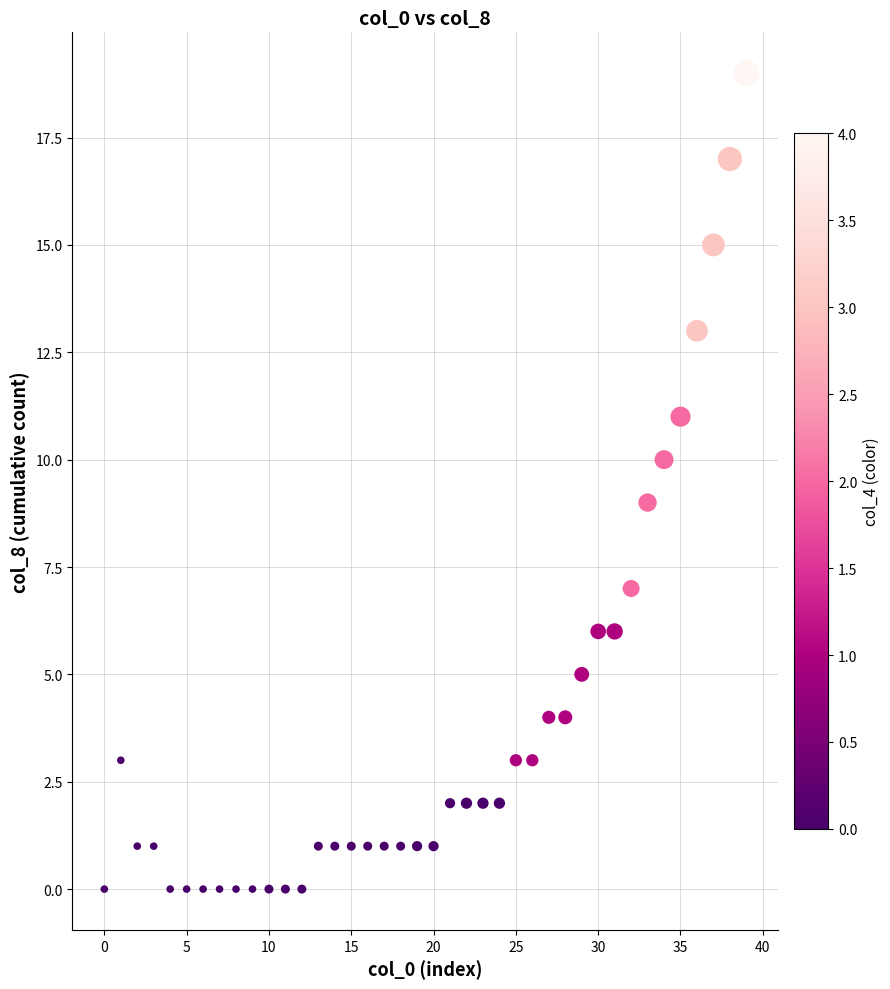

What is the range of Y values (max minus min)?

19